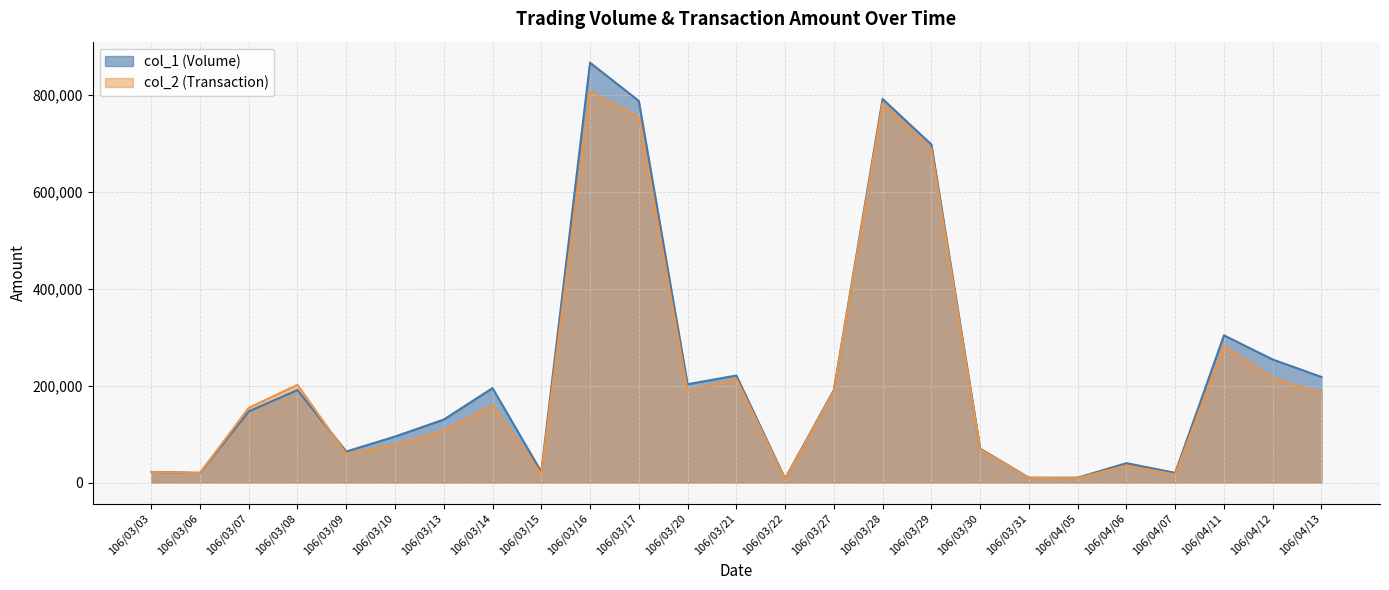

What is the maximum value for col_1 (Volume)?

867000